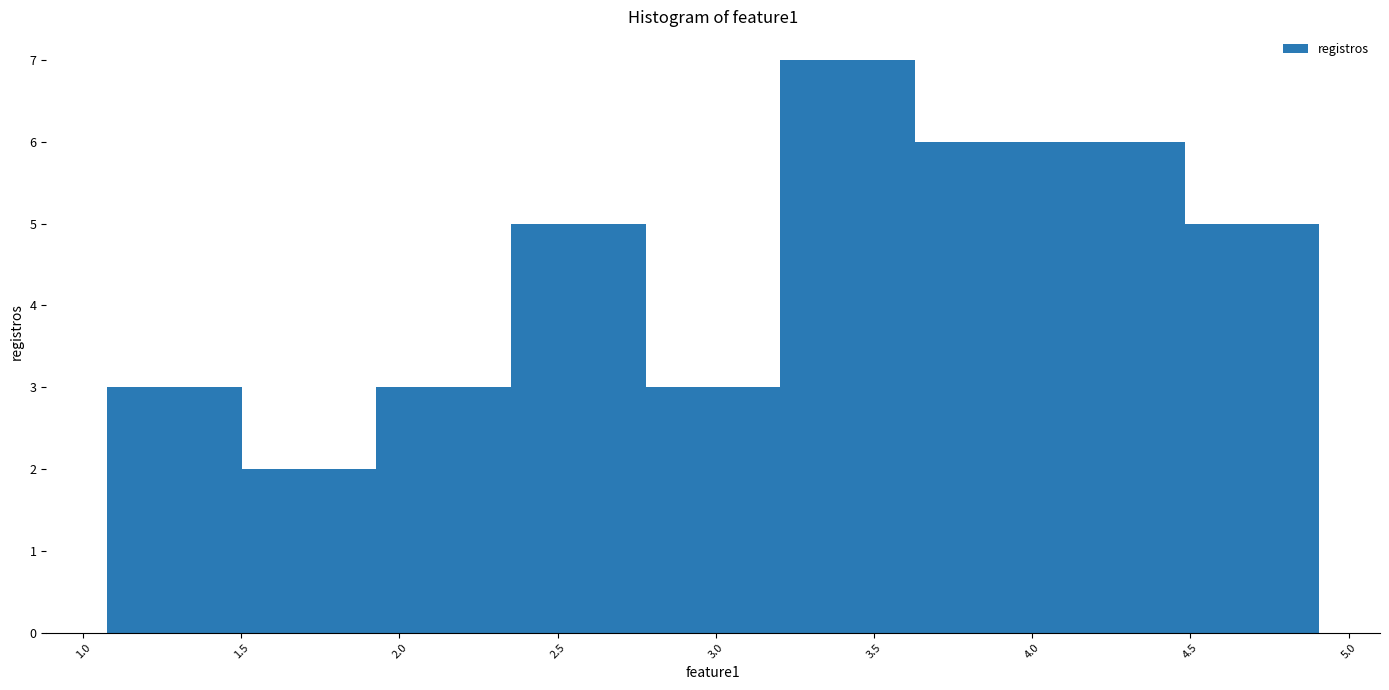

Reading left to right, transcribe this chart: for each bar, give the range it covers on the x-axis and its height. Neither the bar edges nor the heights are printed on the chart, so give them approximately, as read against the axes.

1.10 to 1.50: 3
1.50 to 1.95: 2
1.95 to 2.35: 3
2.35 to 2.80: 5
2.80 to 3.20: 3
3.20 to 3.65: 7
3.65 to 4.05: 6
4.05 to 4.50: 6
4.50 to 4.90: 5